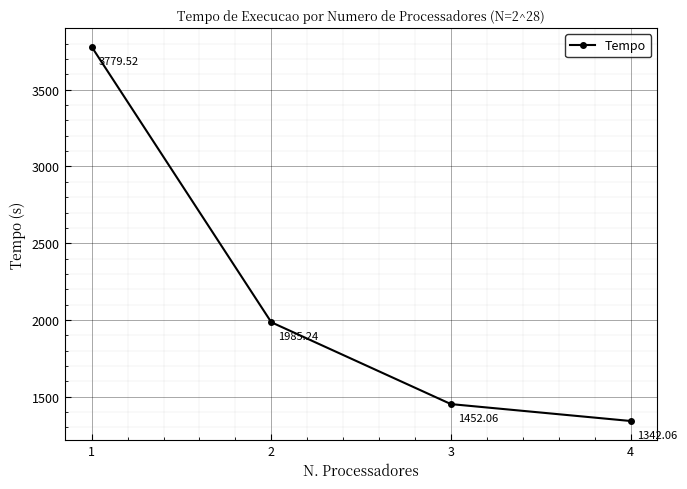

How many lines are shown in the chart?

1